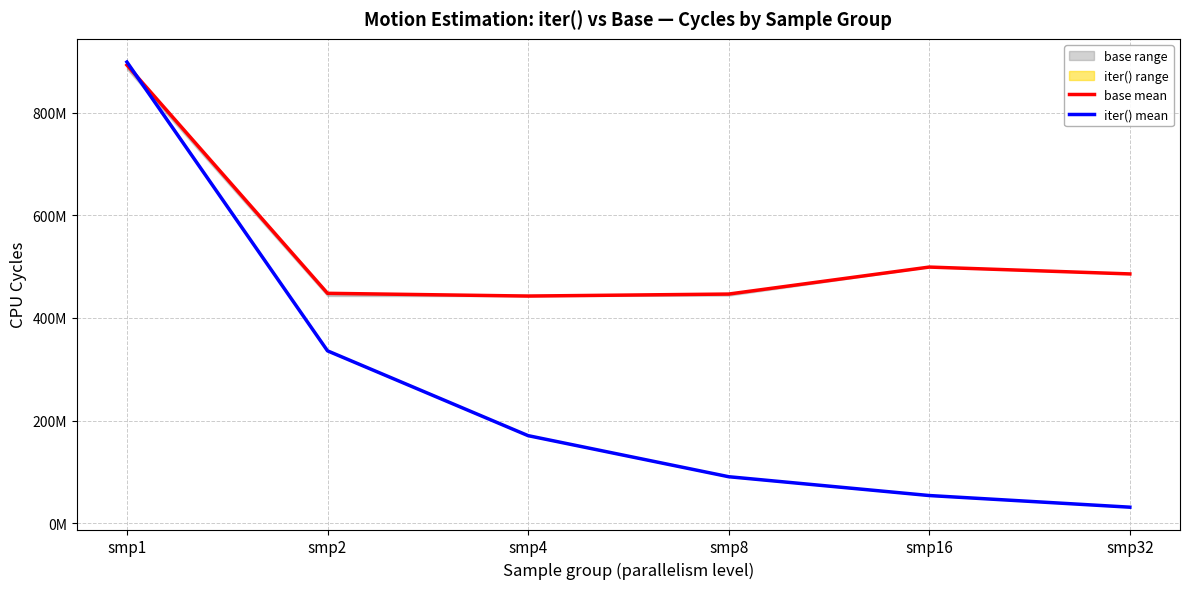

Is this an area chart (filled region under the line)?

No